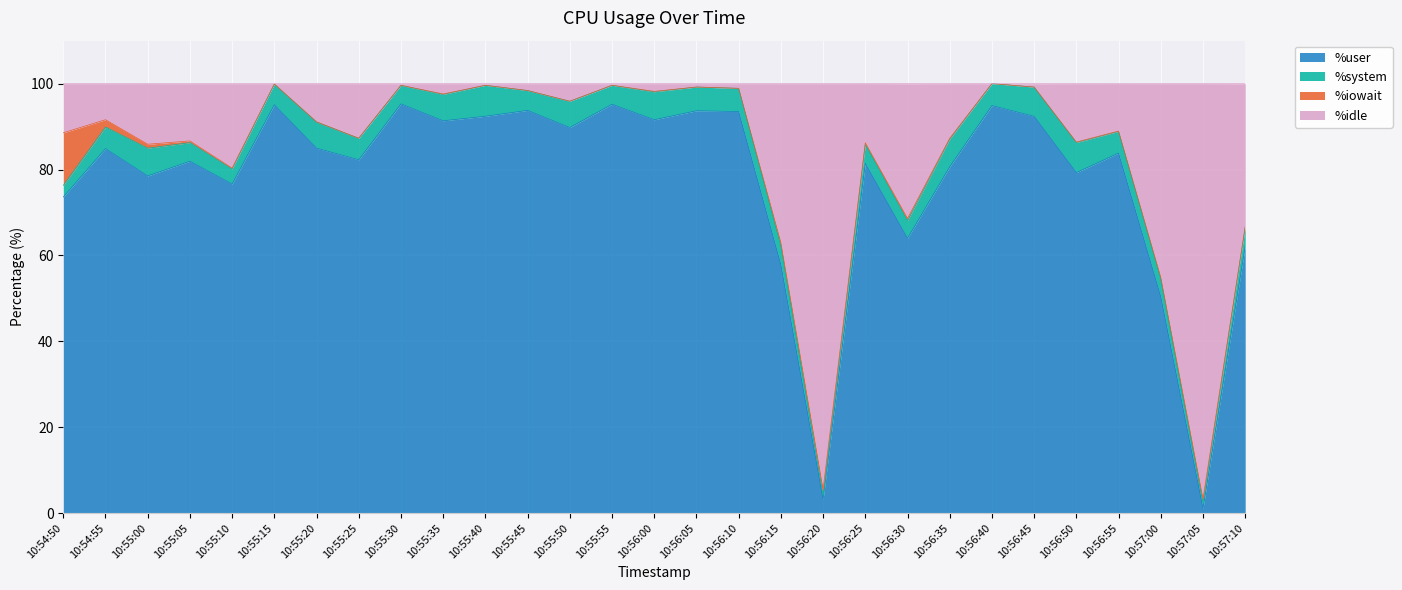

Read the %user value at 10:56:35.

80.6